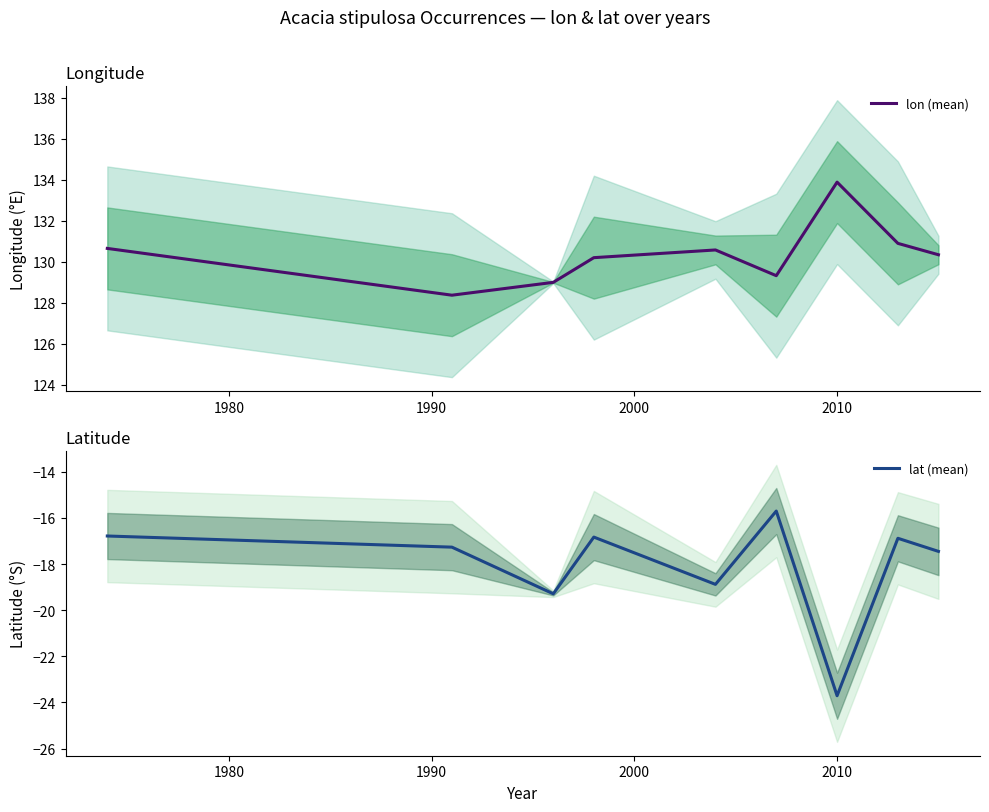

Does the chart have visible grid lines?

No